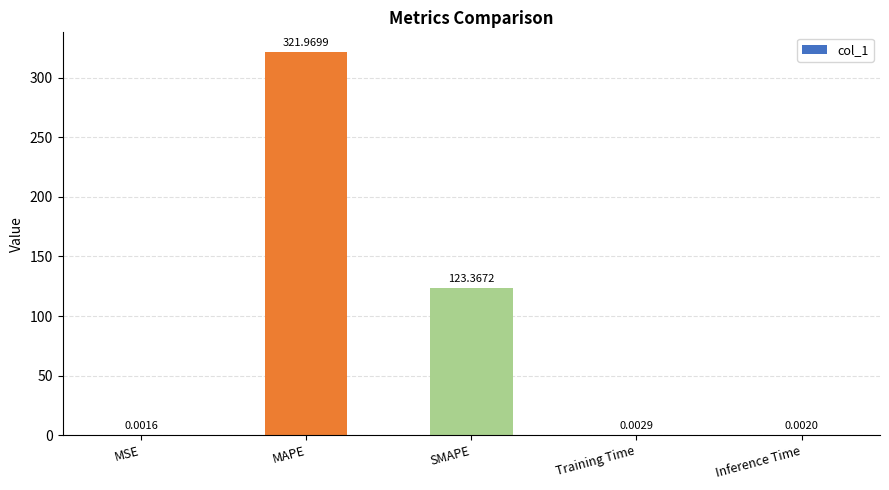

Which label corresponds to the largest value in the chart?

MAPE